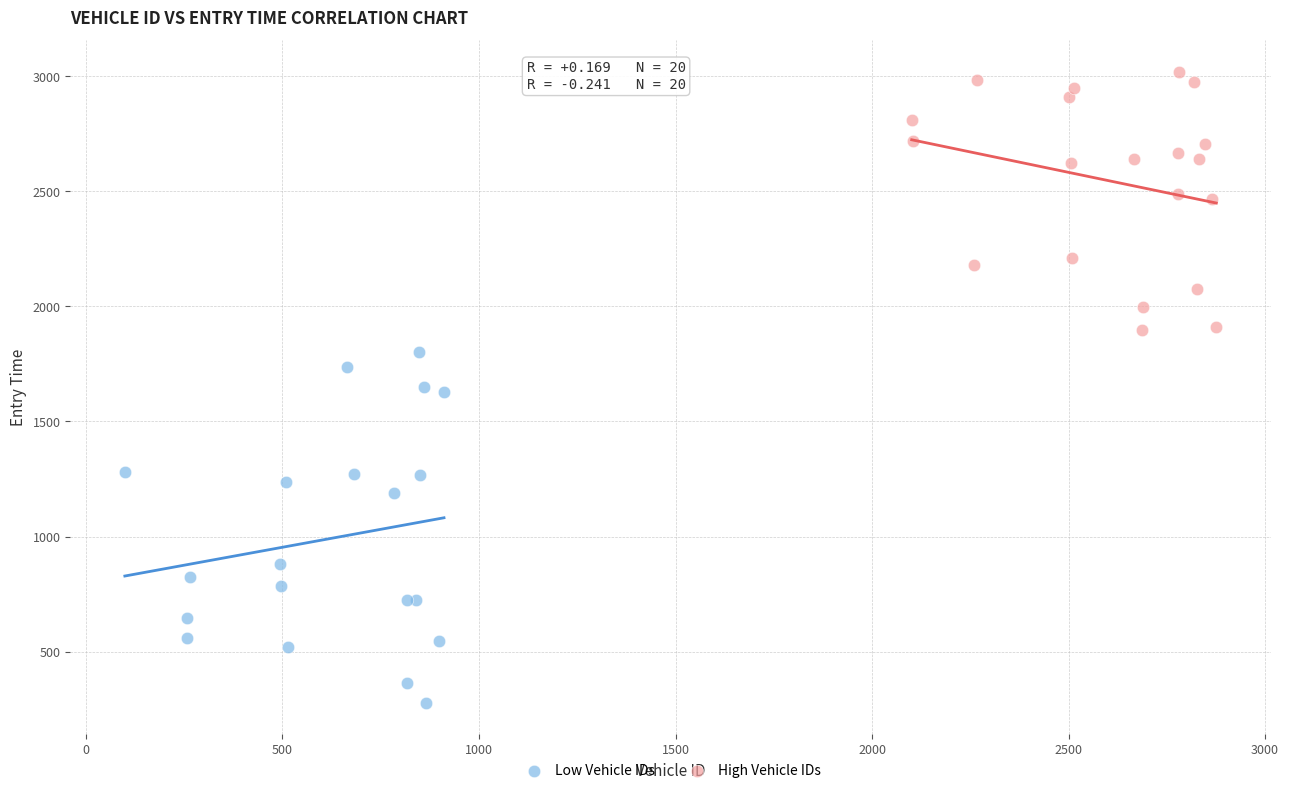

Which series reaches the minimum Y coordinate?

Low Vehicle IDs